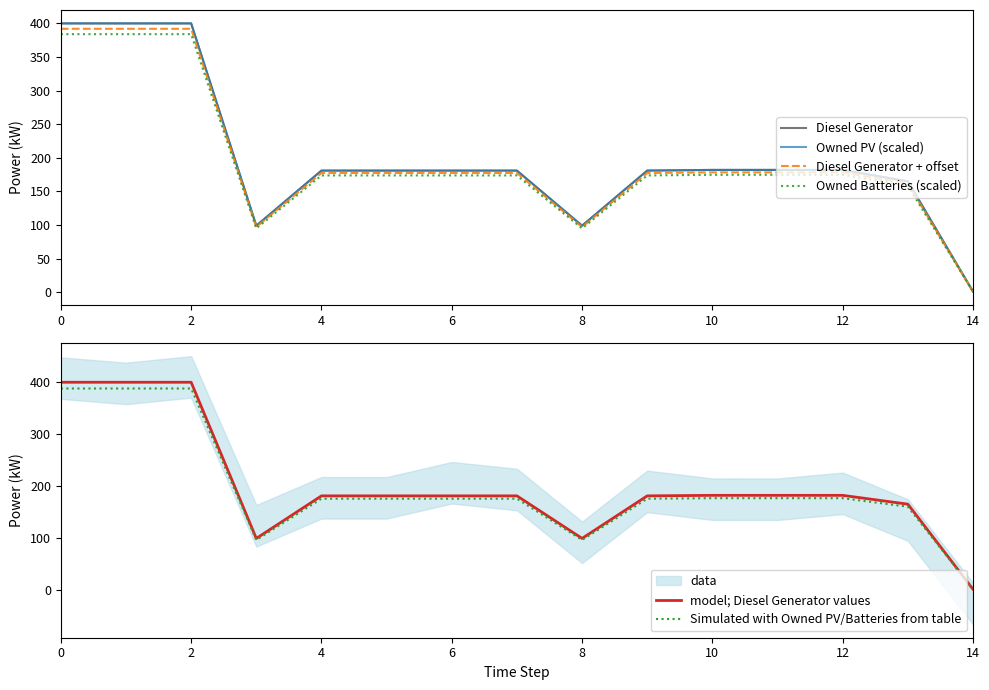

What is the total value across all series at 11?

1075.6